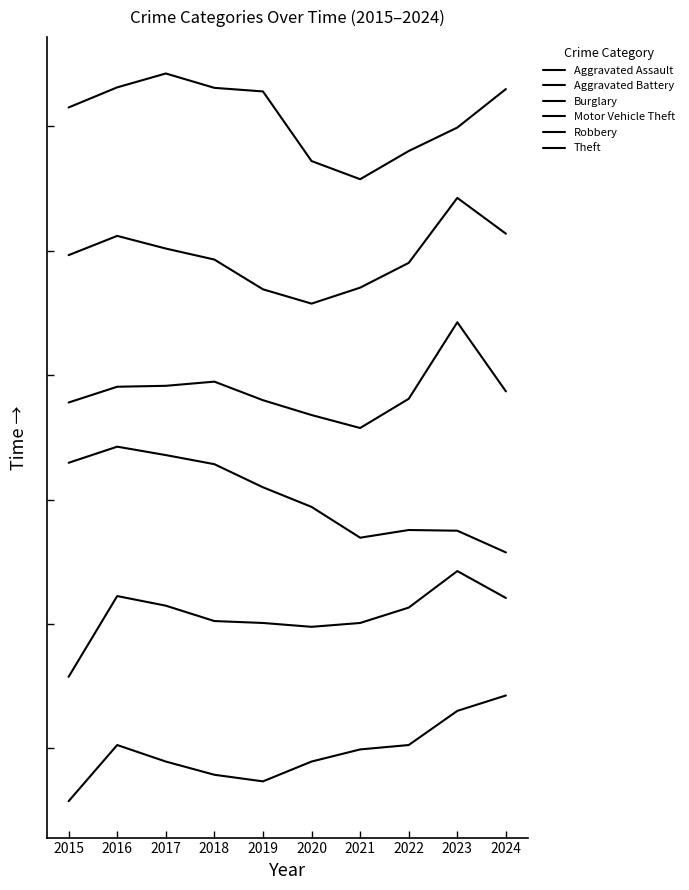

At how many categories does at least one series exceed 4?

10